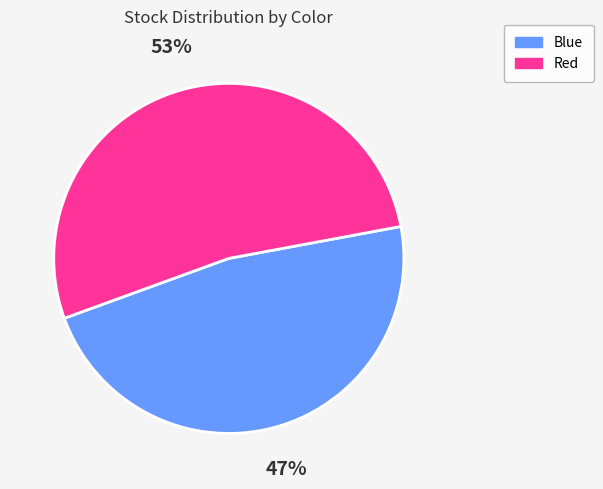

To the nearest percent, what is the average slice percentage?

50%